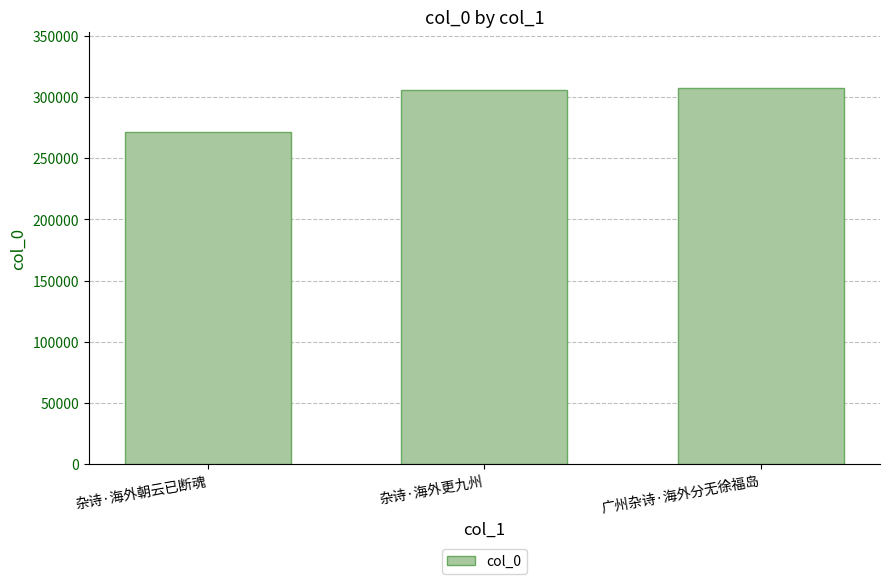

The value at 广州杂诗·海外分无徐福岛 is 211107. True or false?

False